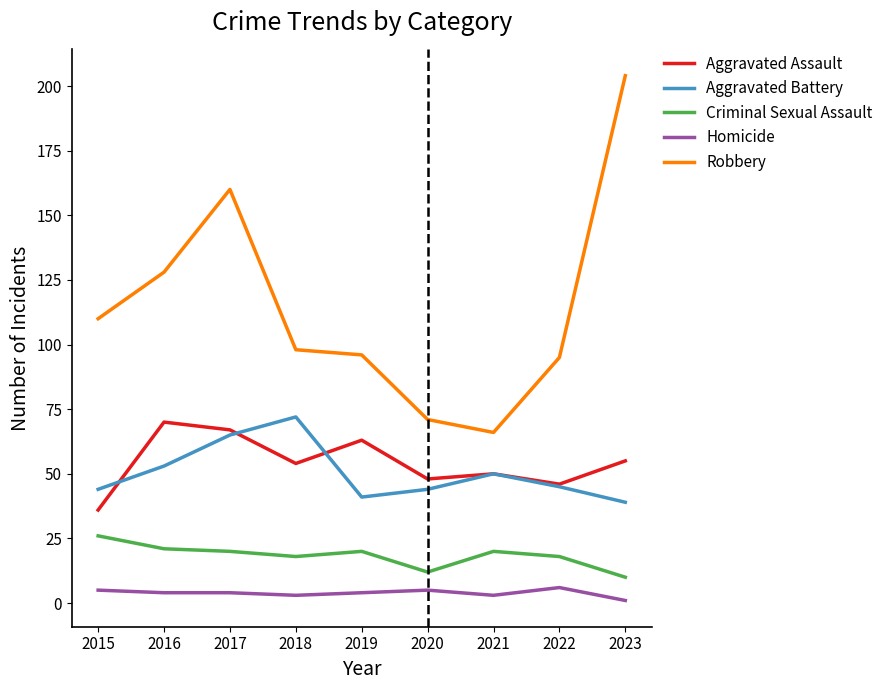

What is the maximum value shown in the chart?

204